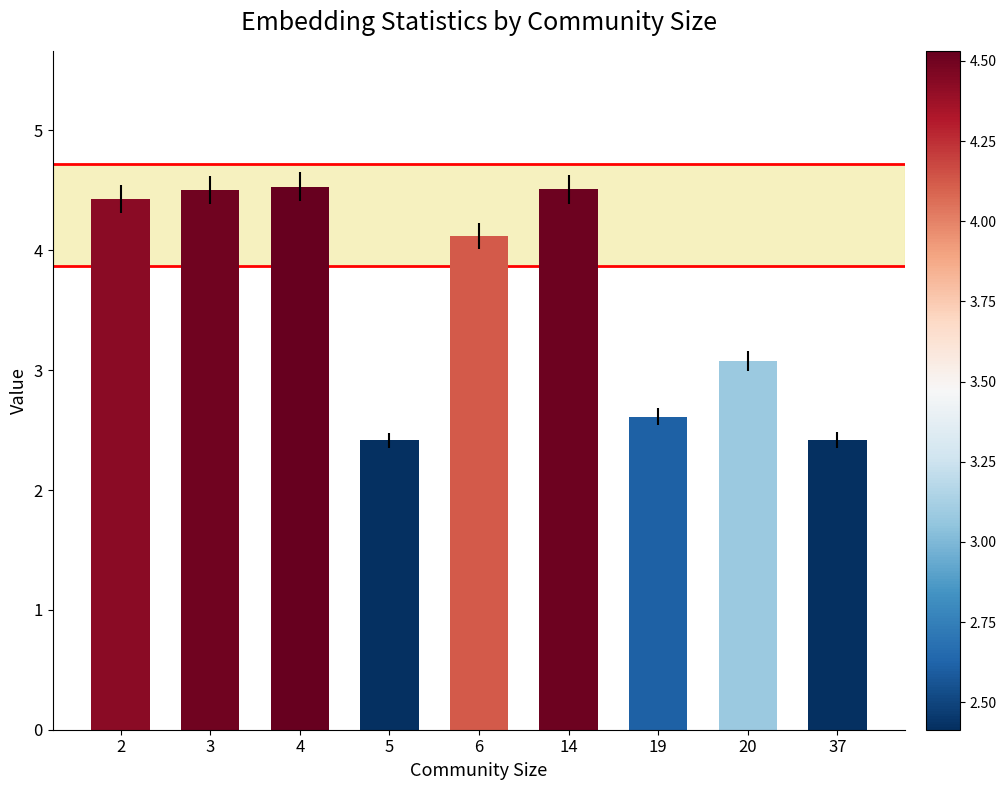

What is the value of the 6th bar from the left?

4.5